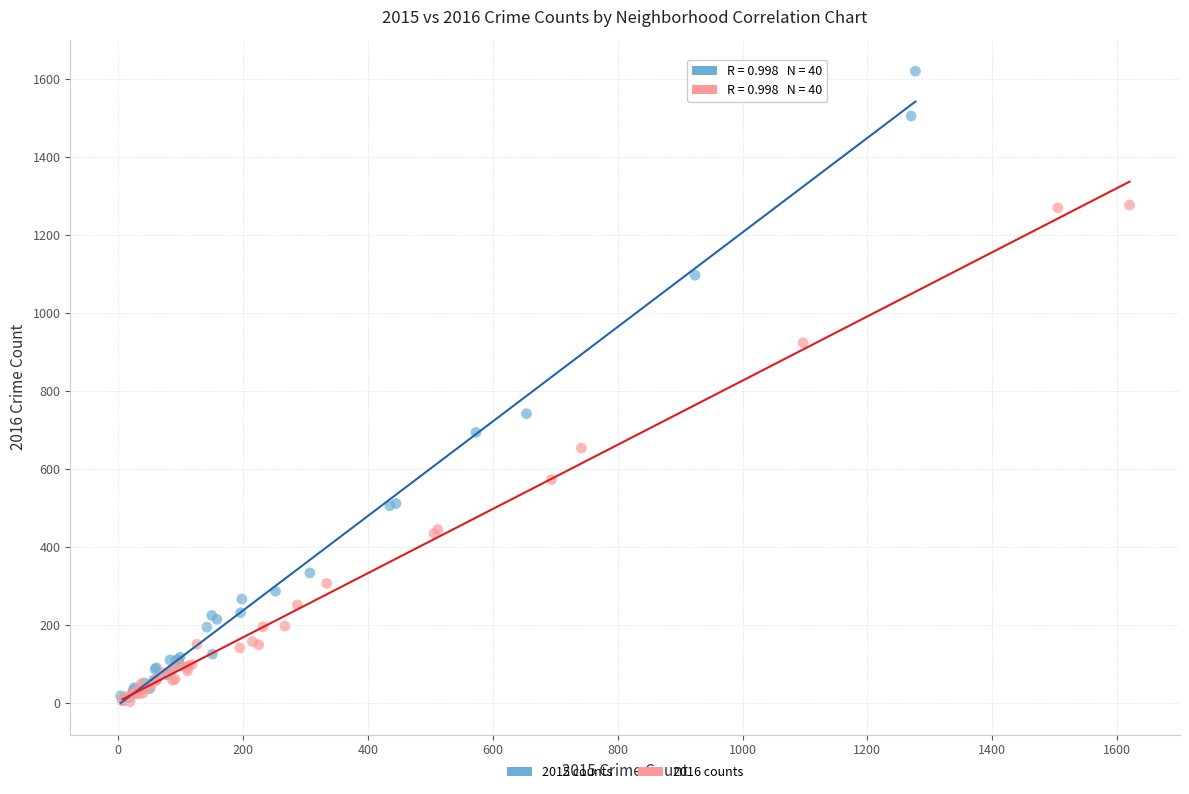

Which series has the largest Y range (max minus min)?

2015 counts